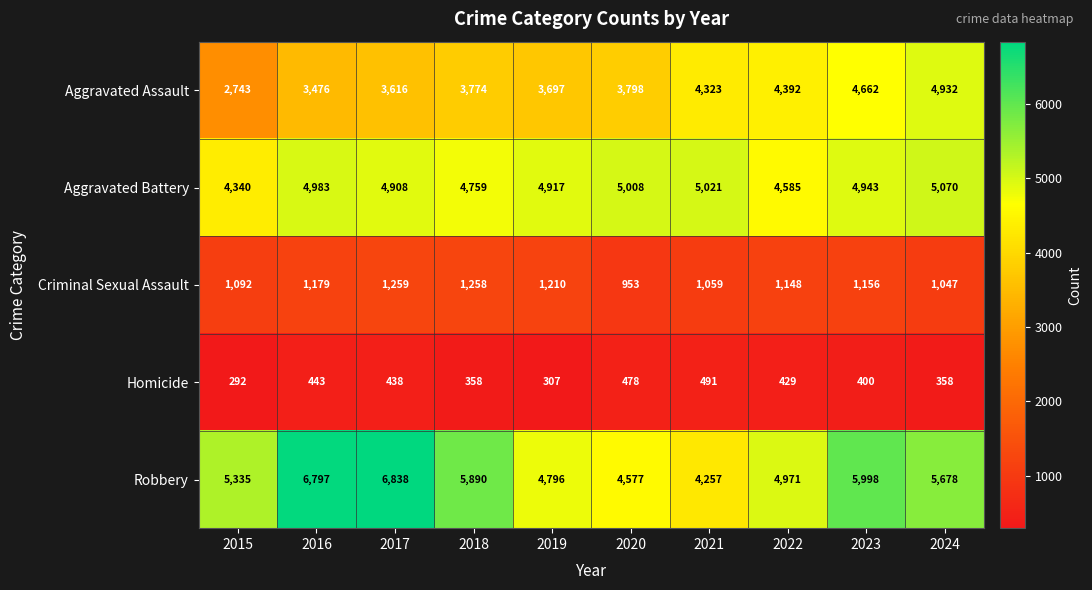

What is the maximum value shown in the chart?

6838